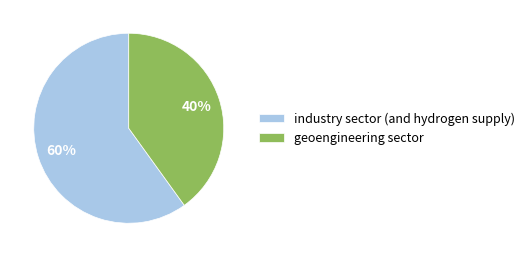

How many segments does this pie chart have?

2